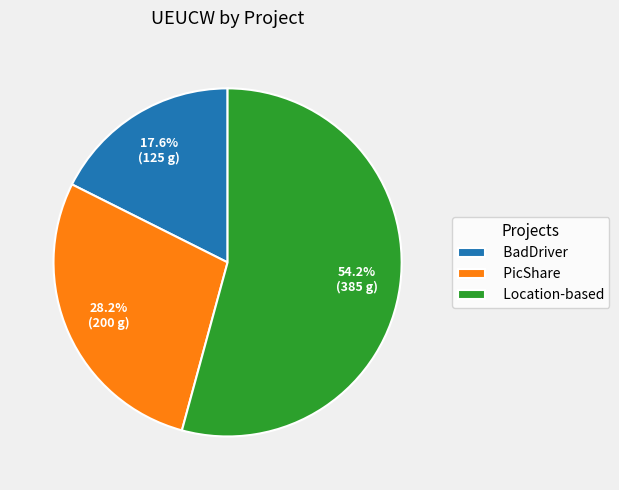

Which category accounts for the majority?

Location-based